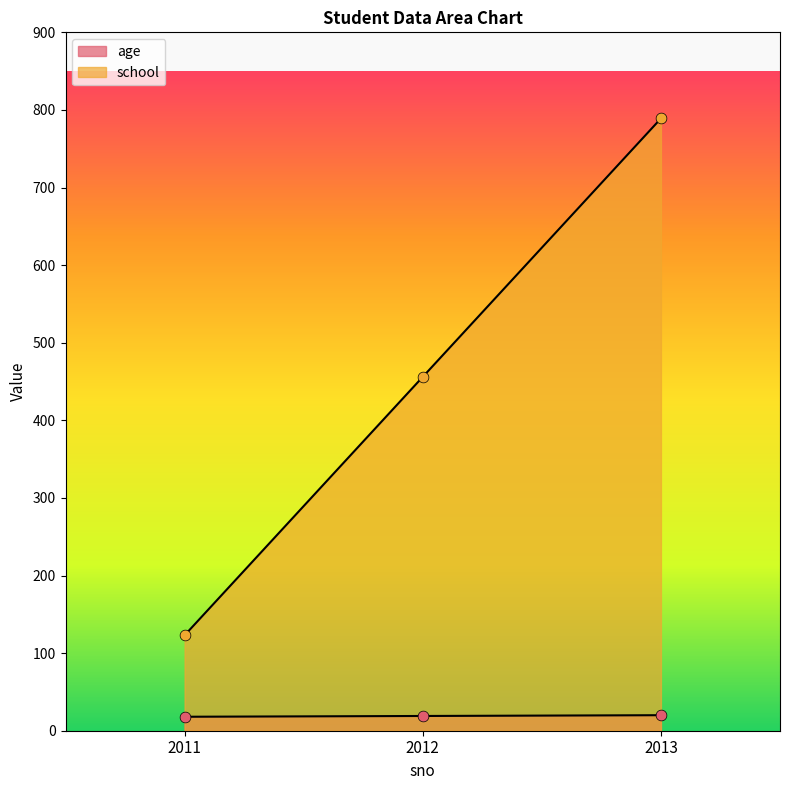

Is the value of age at 2012 greater than the value of school at 2012?

No